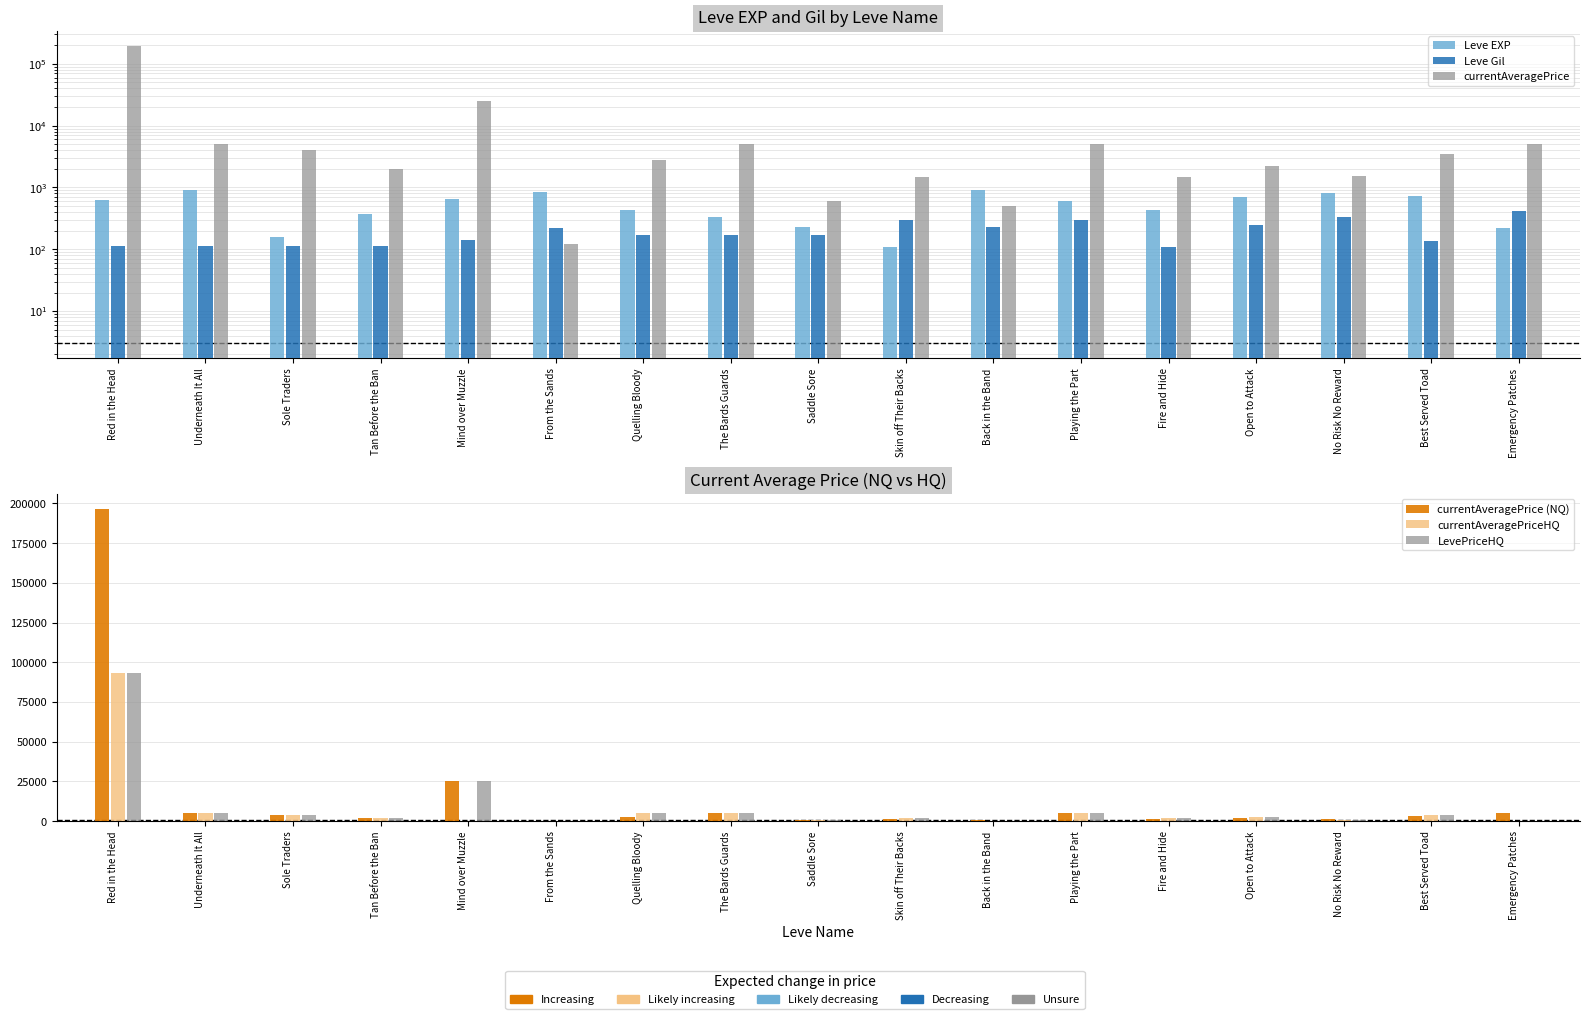

What is the total value across all series at Red in the Head?

579779.1